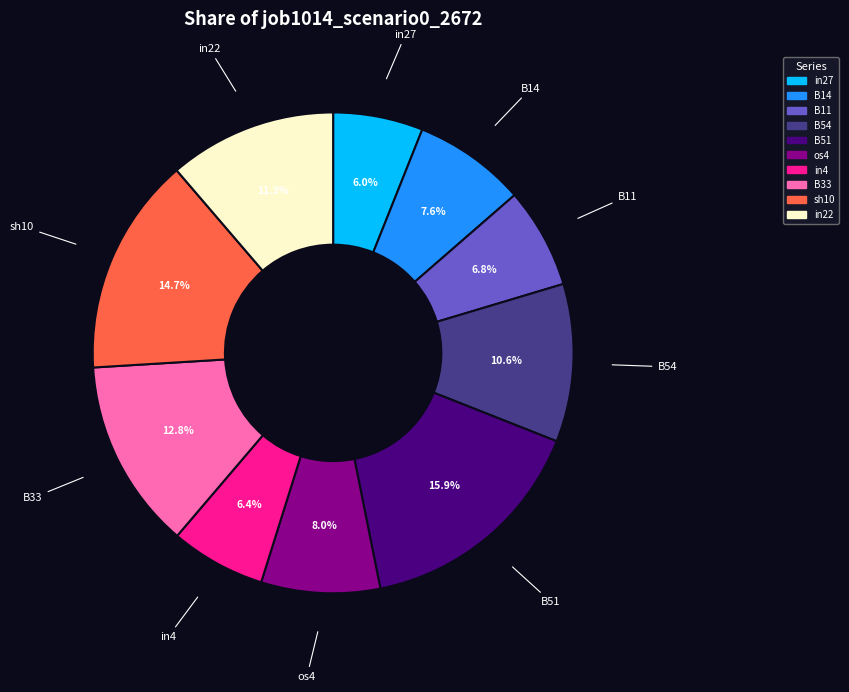

Count the number of slices in the pie.

10